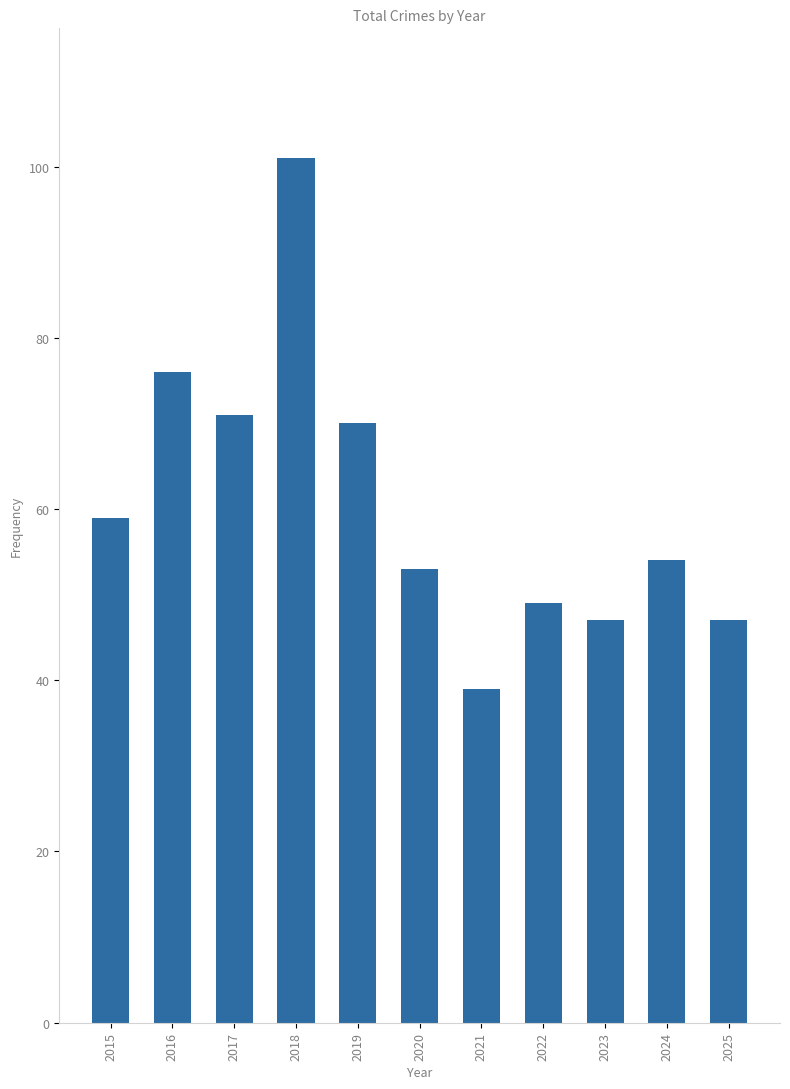

Which category has the highest value across all series?

2018